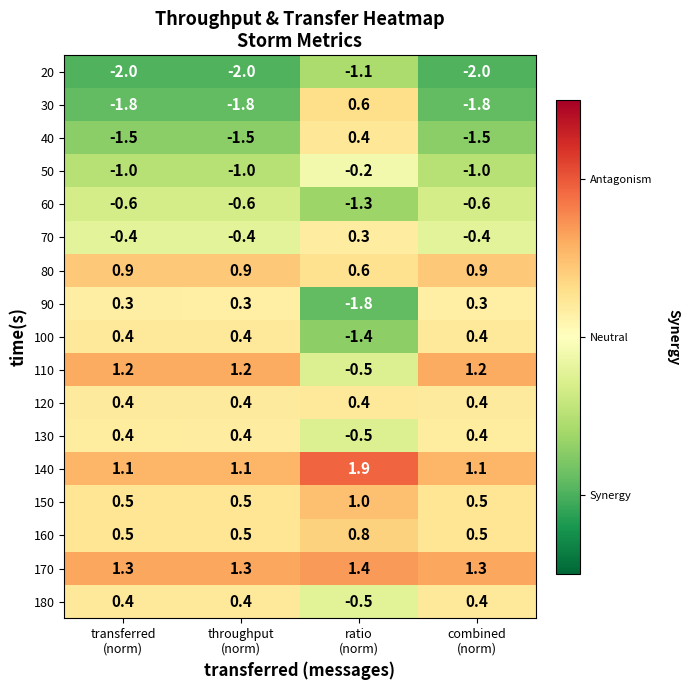

How many 100 values are between 0 and 1?

3